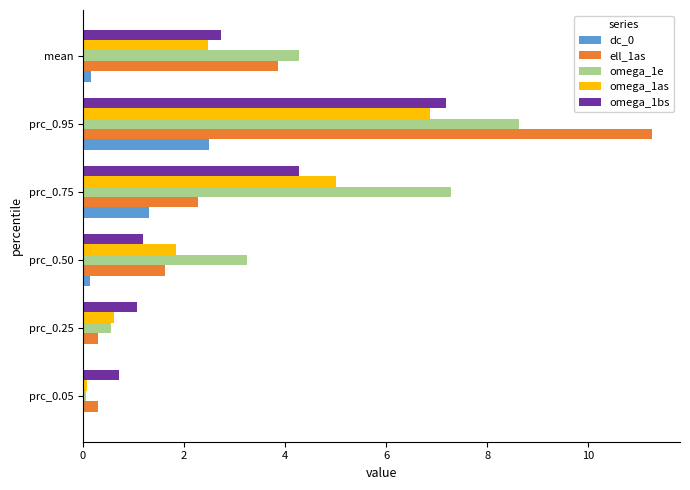

Is it true that ell_1as equals 15.4 at prc_0.95?

False